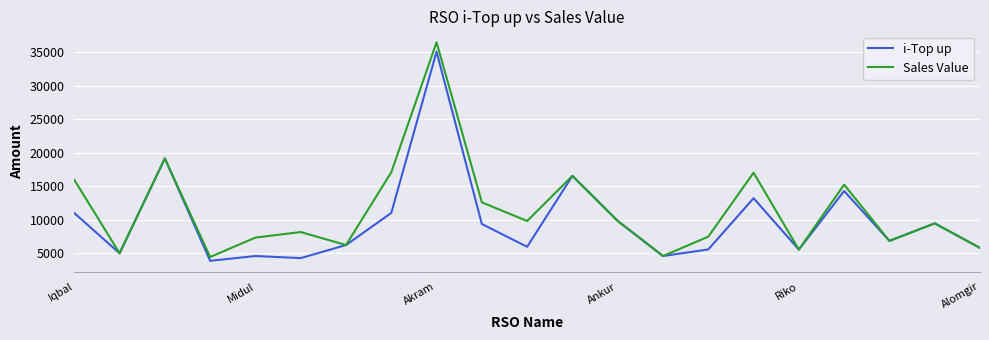

Rank the series by their average value, from highest to lowest.

Sales Value, i-Top up